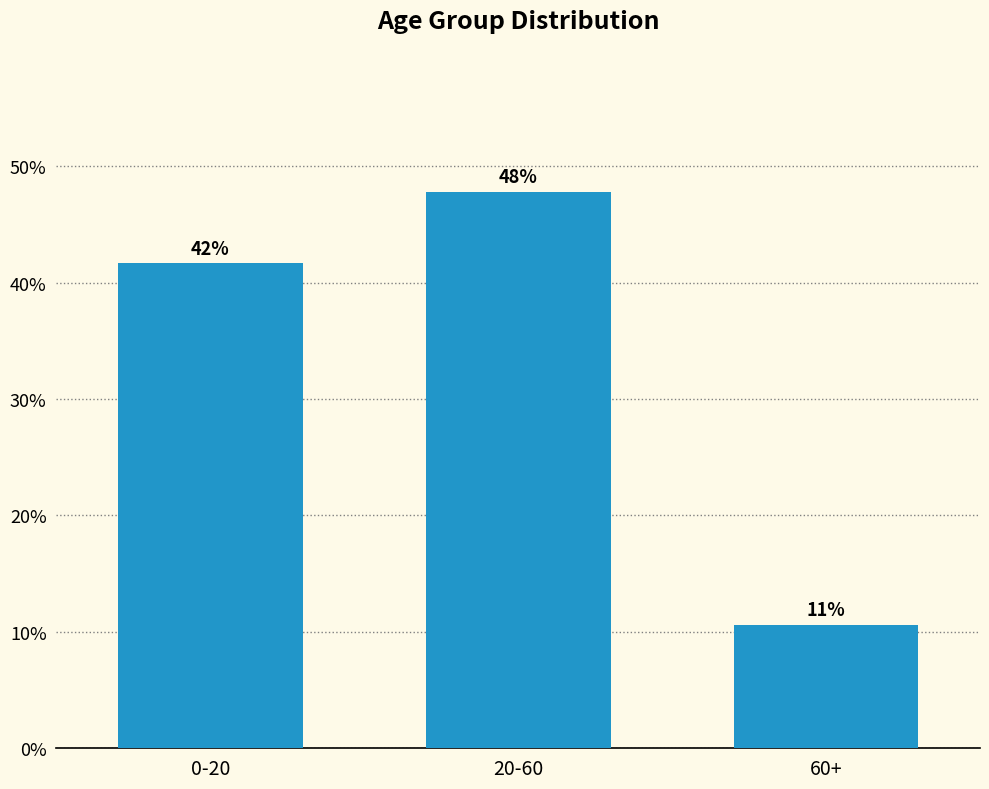

How many bars are there in total?

3